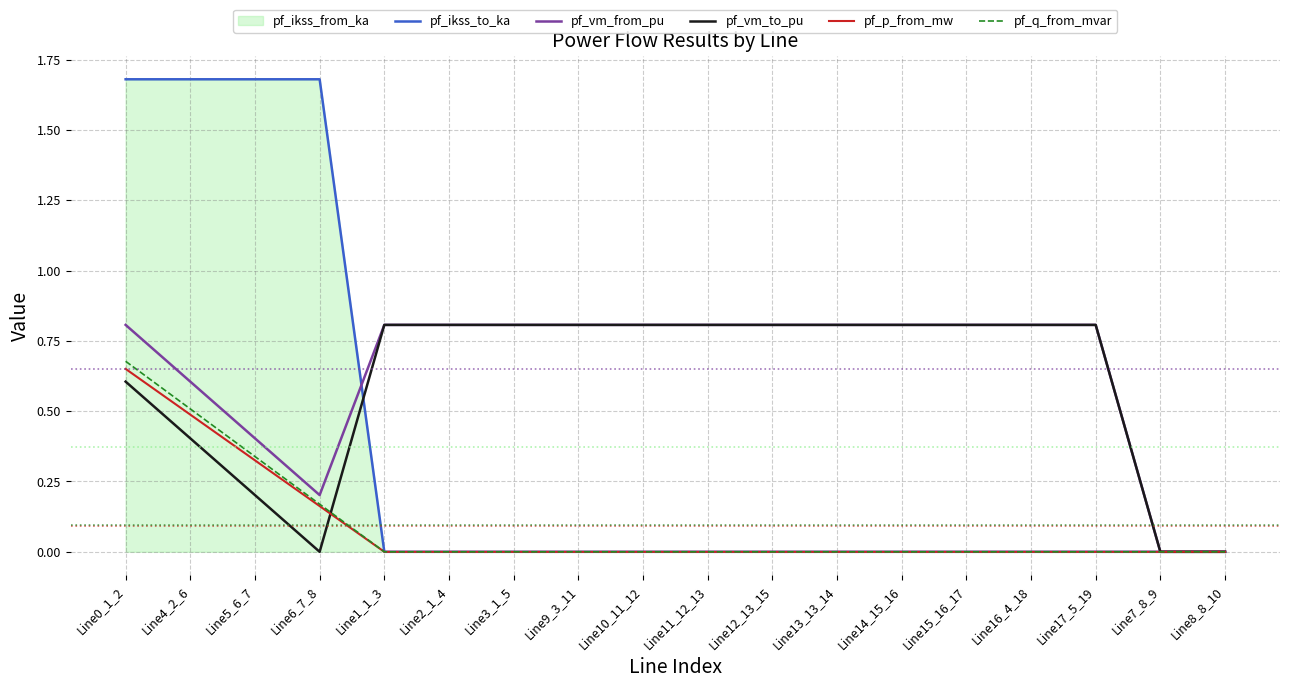

At how many categories does at least one series exceed 1?

4